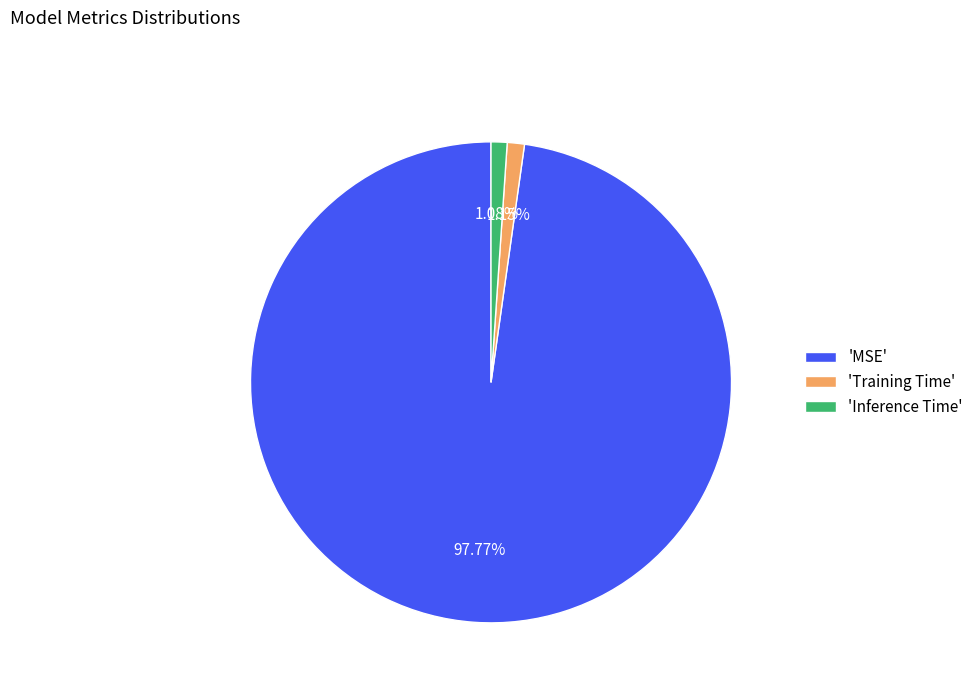

Which slice represents more than half of the pie?

'MSE'